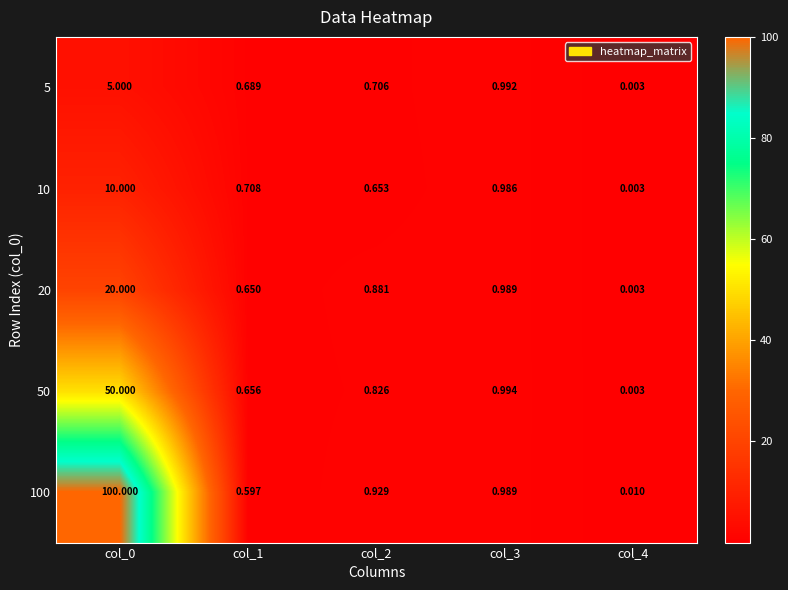

Is the value of 100 at col_3 greater than the value of 50 at col_4?

Yes